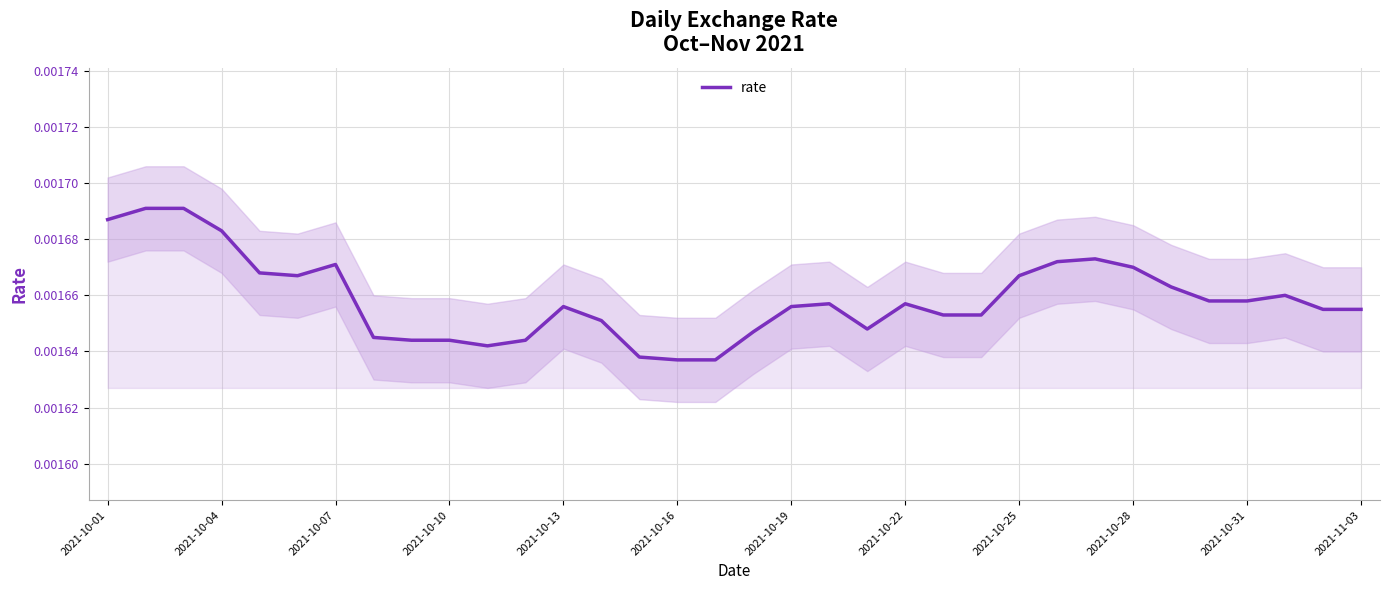

How many lines are shown in the chart?

1